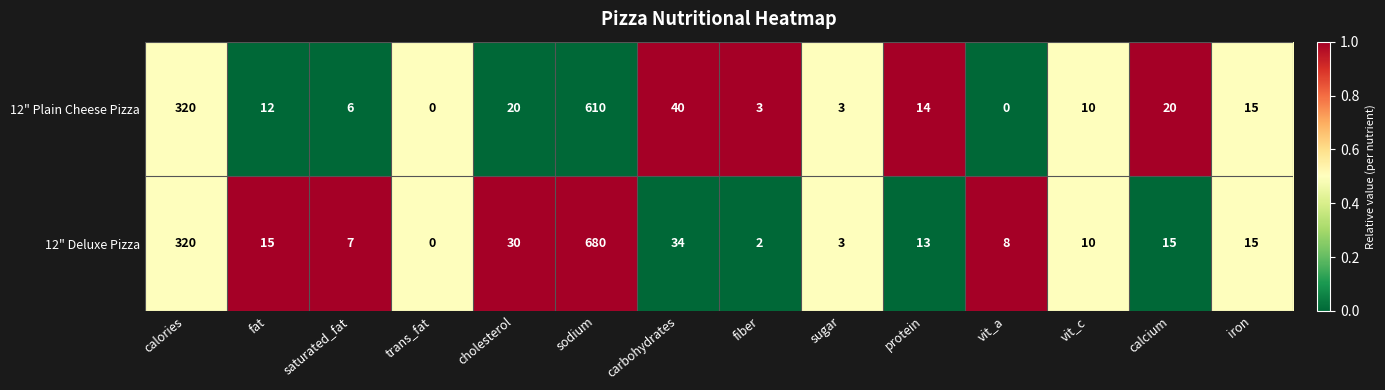

At which category does the chart reach its peak across all series?

sodium